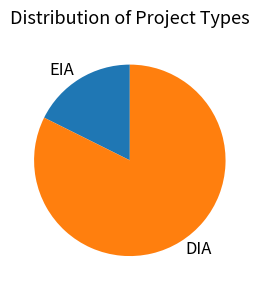

Do EIA and DIA together represent more than half of the pie?

Yes